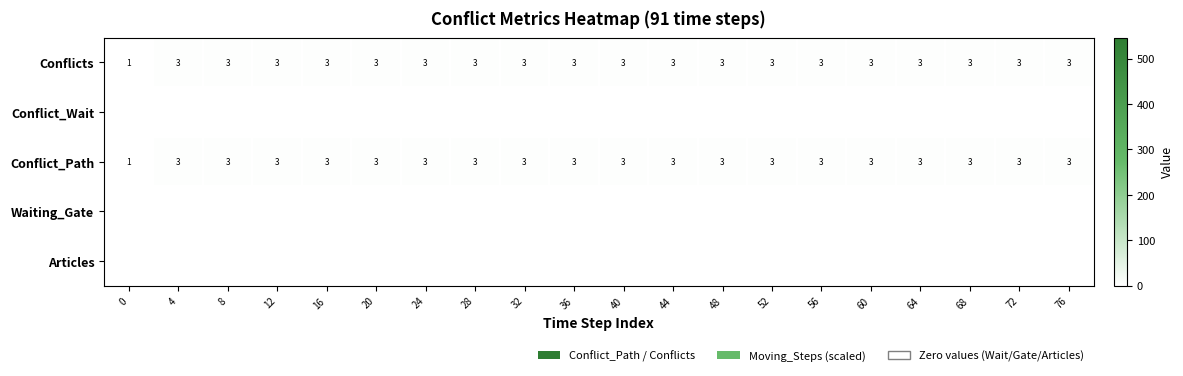

How many series are shown in this chart?

5